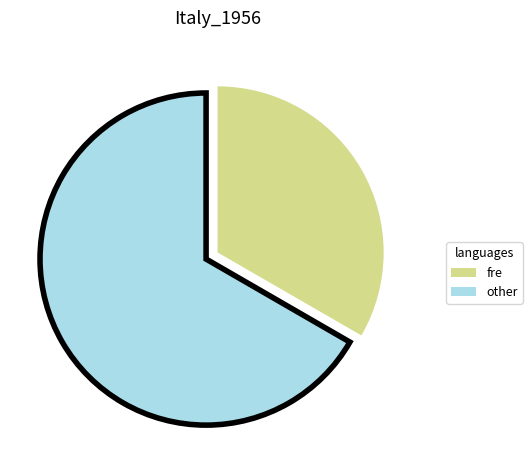

Does fre account for over 50% of the chart?

No